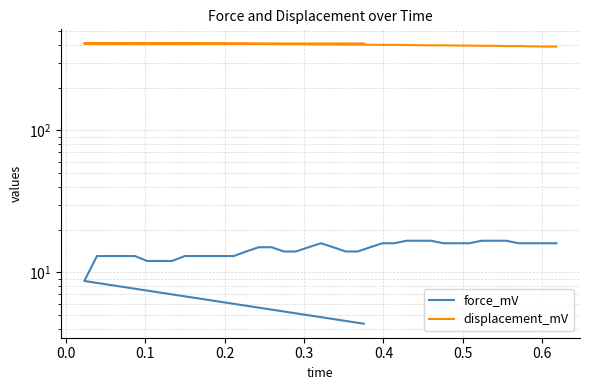

What is the lowest value of the force_mV series?

4.3